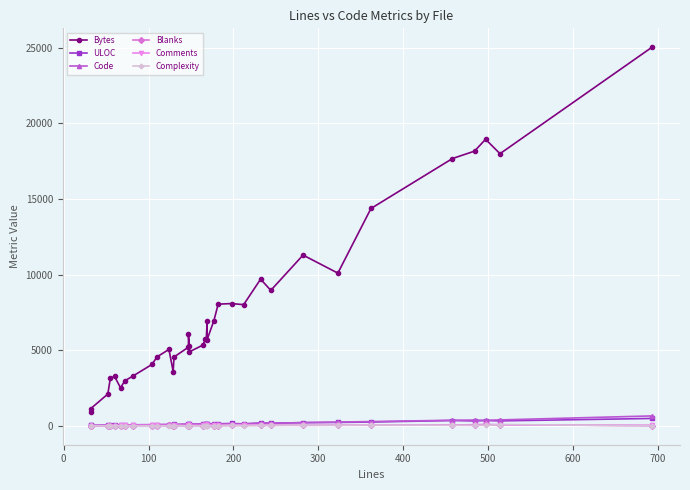

At how many categories does at least one series exceed 3871?

27